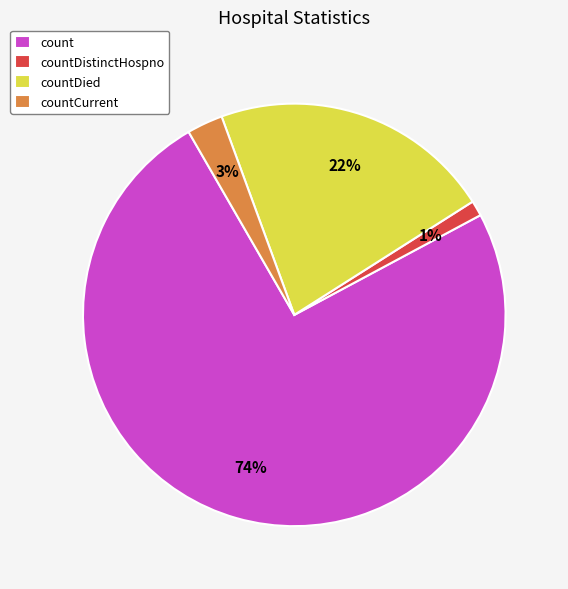

What is the smallest slice in the pie chart?

countDistinctHospno